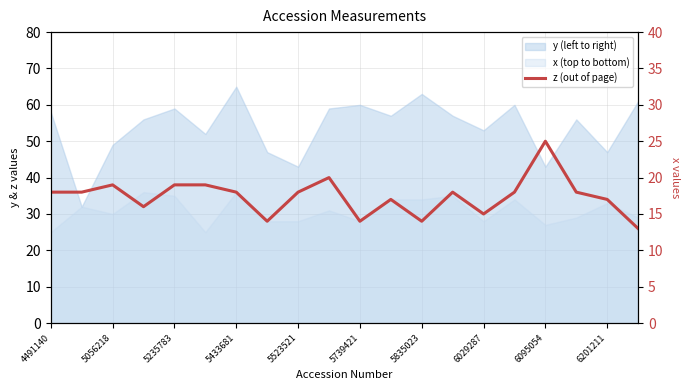

What is the difference between the maximum and second lowest values?

11